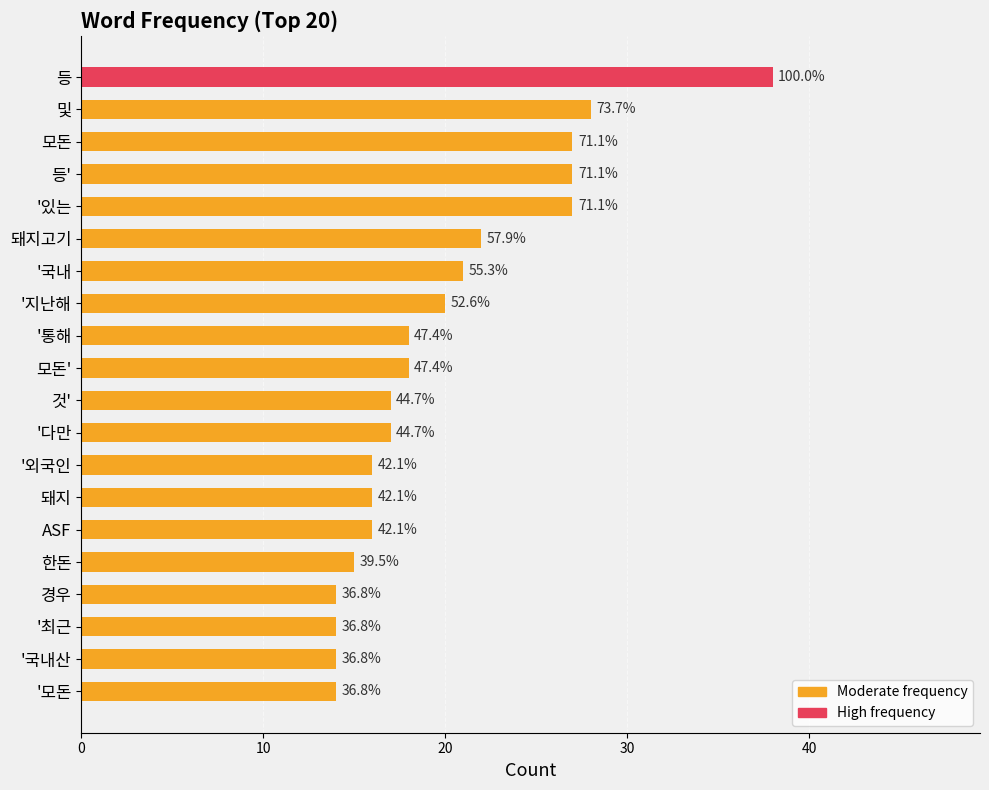

Are the bars horizontal?

Yes